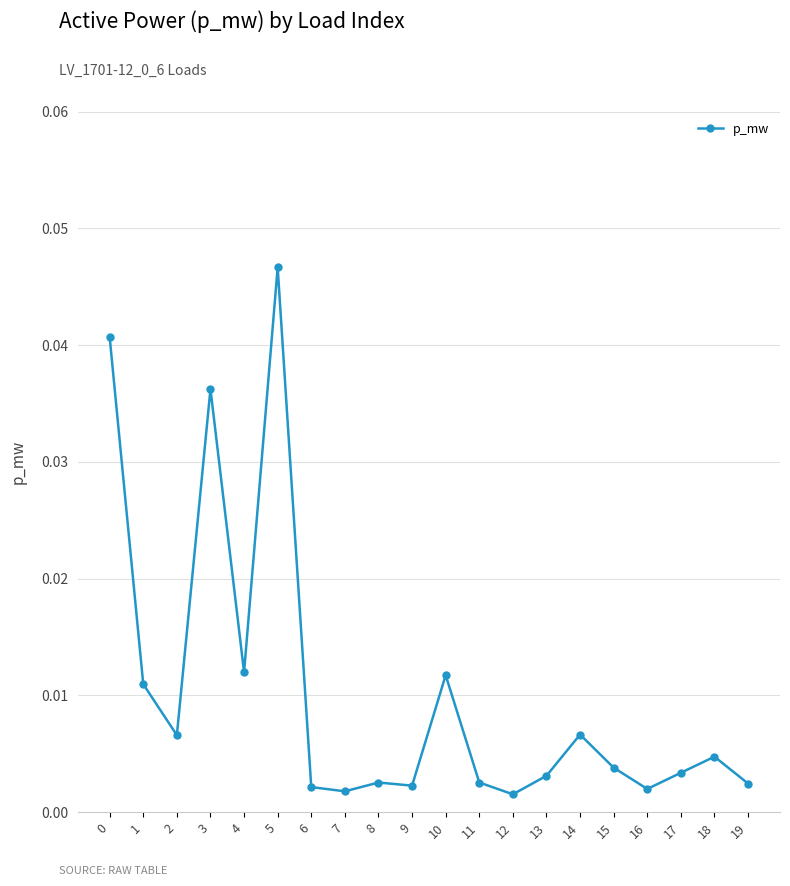

At which category does the chart reach its peak across all series?

5